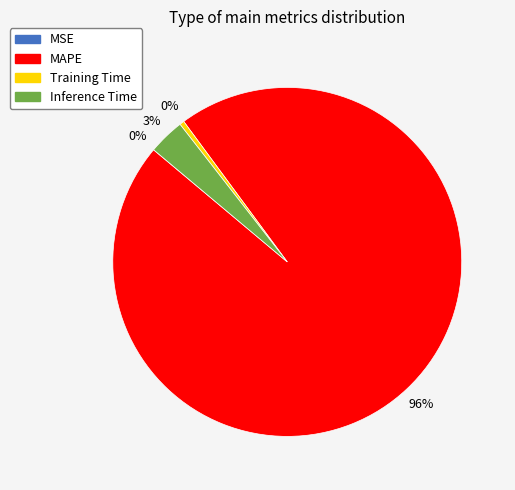

What is the largest slice in the pie chart?

MAPE